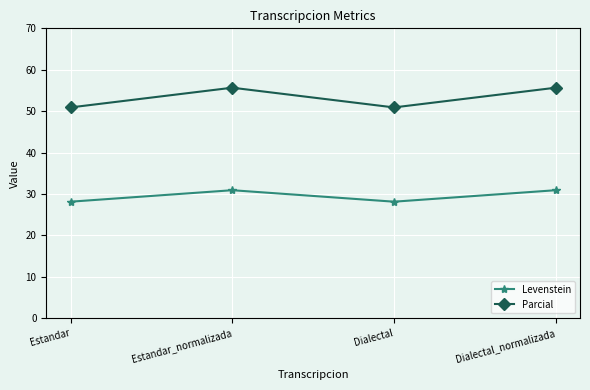

At how many categories does at least one series exceed 36?

4